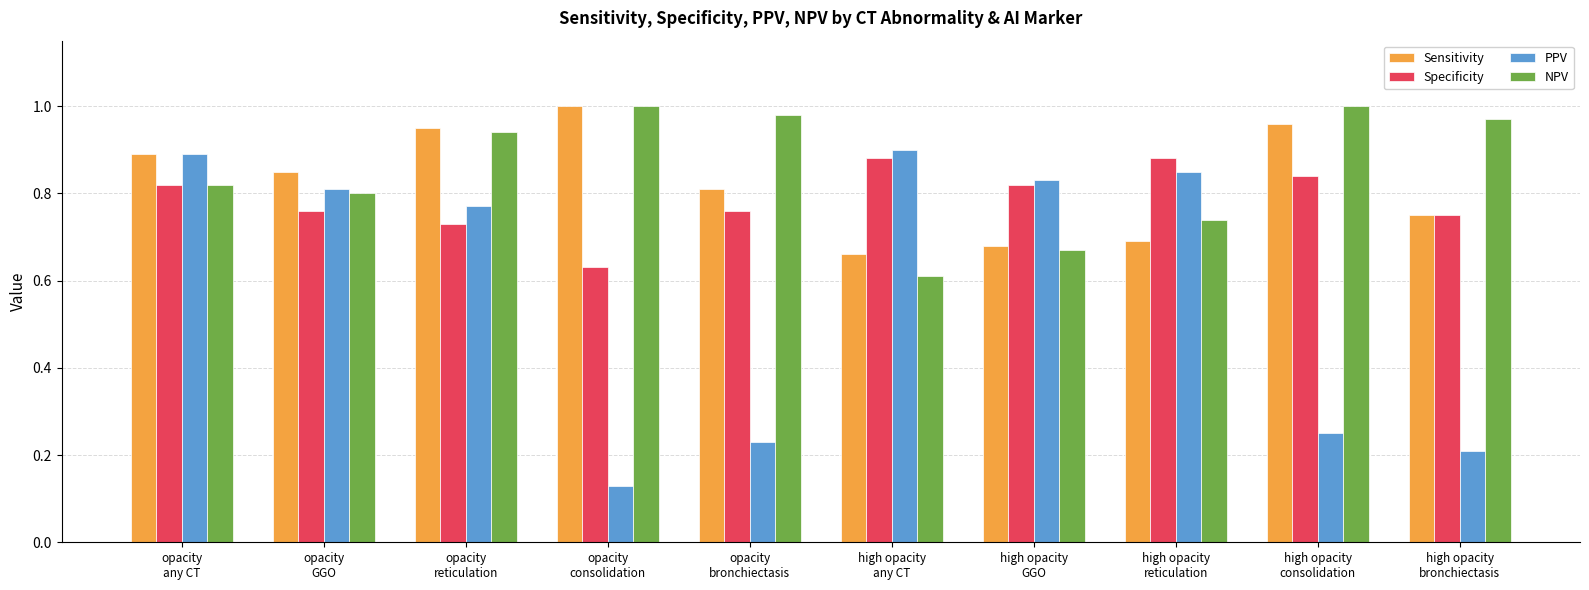

What is the difference between the highest and lowest values at high opacity
any CT?

0.3